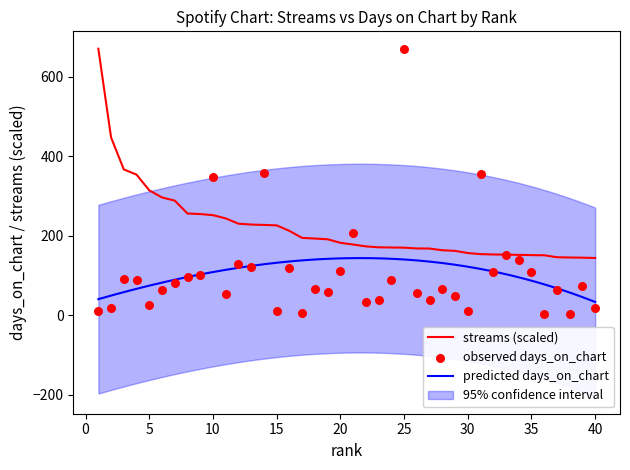

What is the total value across all series at 31?

509.8